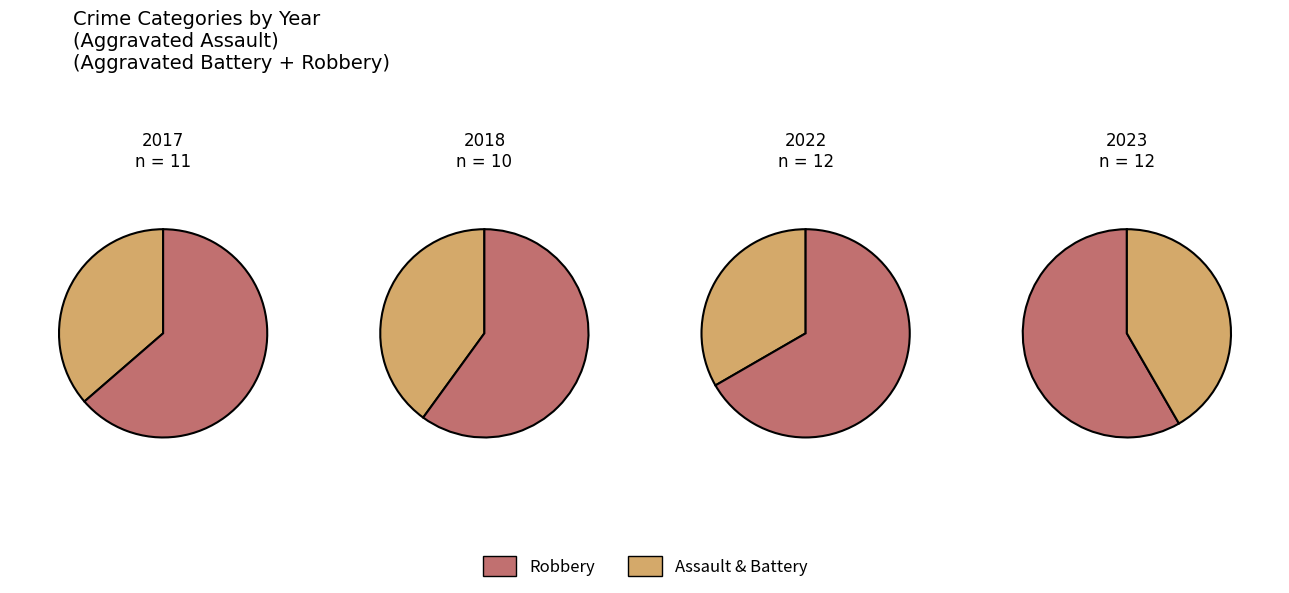

True or false: 2023 accounts for 36% of the total.

False